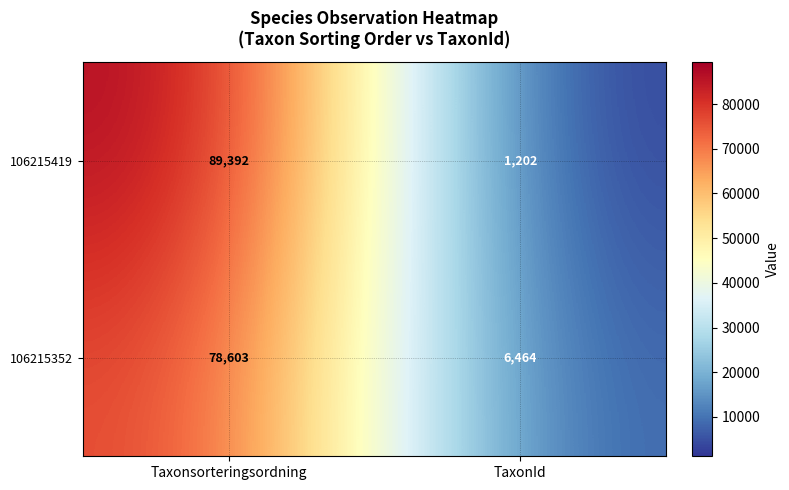

At which label is 106215352 closest to 42533?

TaxonId